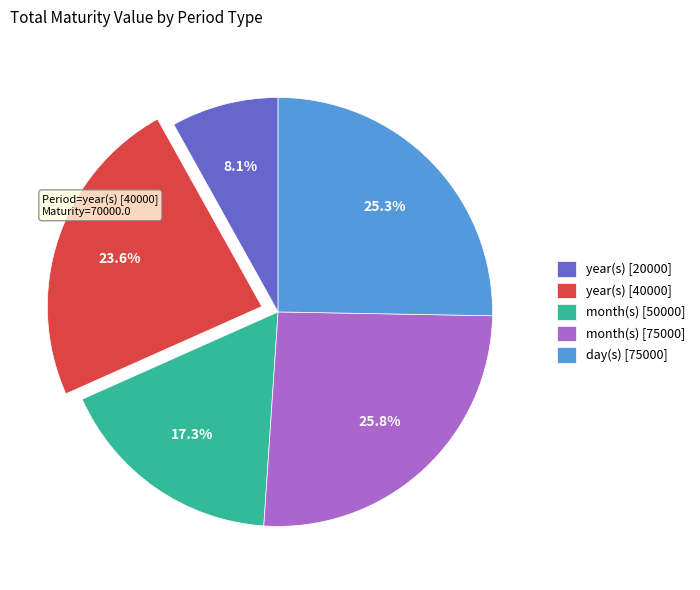

What percentage do year(s) [40000] and month(s) [50000] together represent?

40.9%